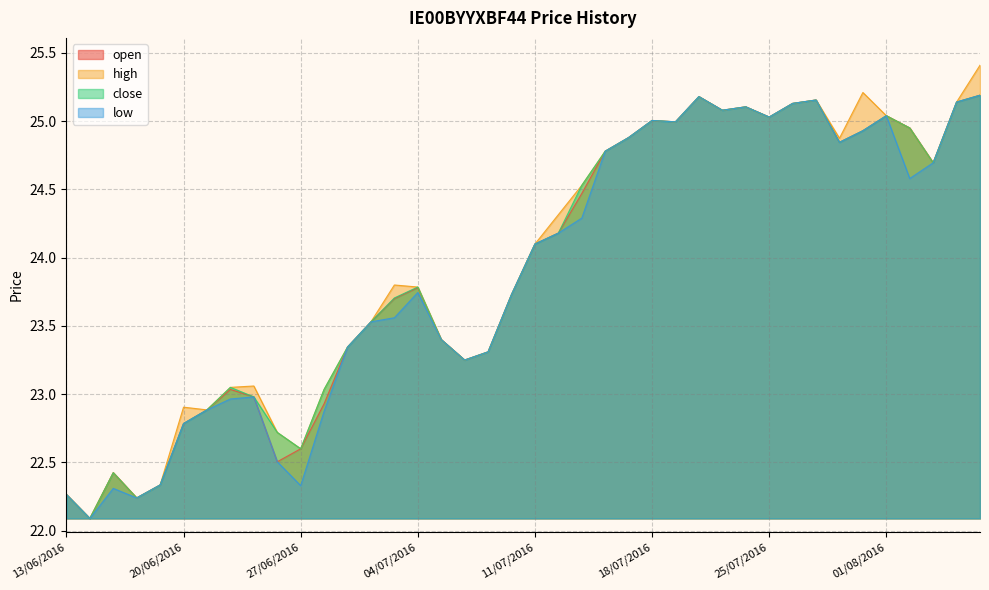

At which label is open closest to 23?

23/06/2016